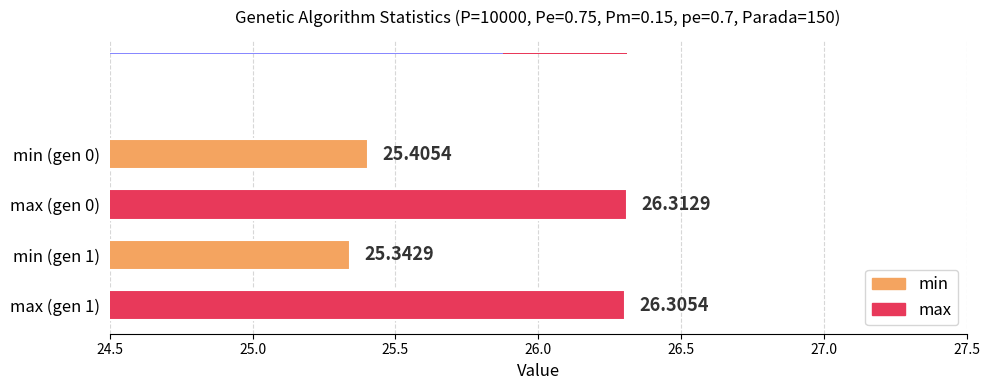

What is the minimum value for max?

26.3